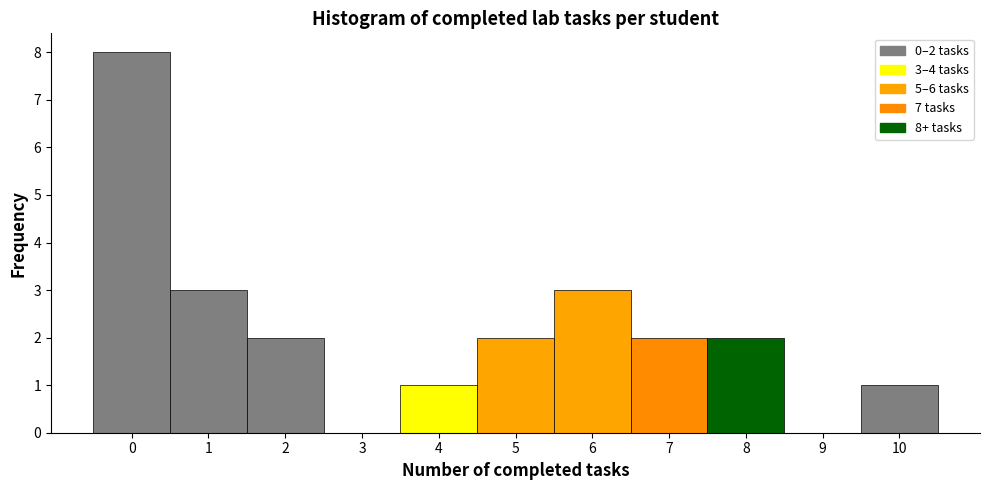

Which range on the x-axis has the tallest bar?

-0.5 to 0.5